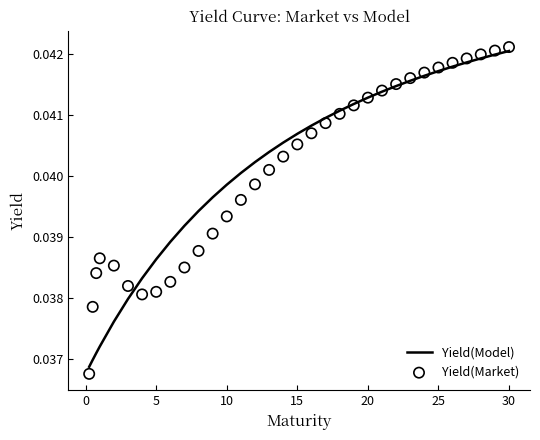

At how many categories does at least one series exceed 0?

33